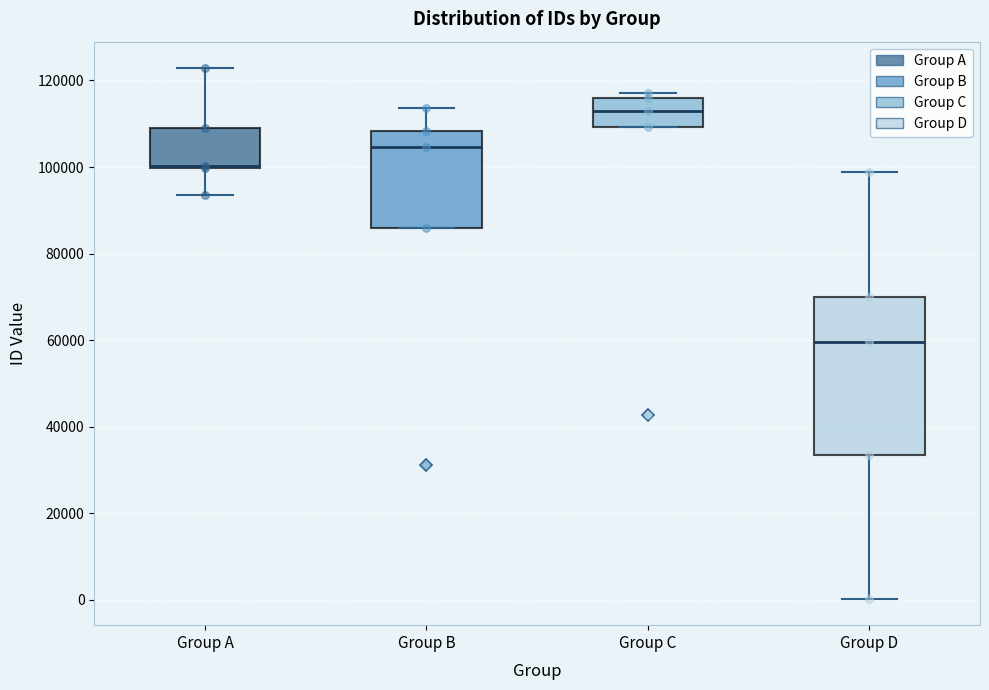

Where does the median line of the box for Group C sit on the y-axis? The values are not printed on the chart, so give them approximately, as read against the axis.

112000